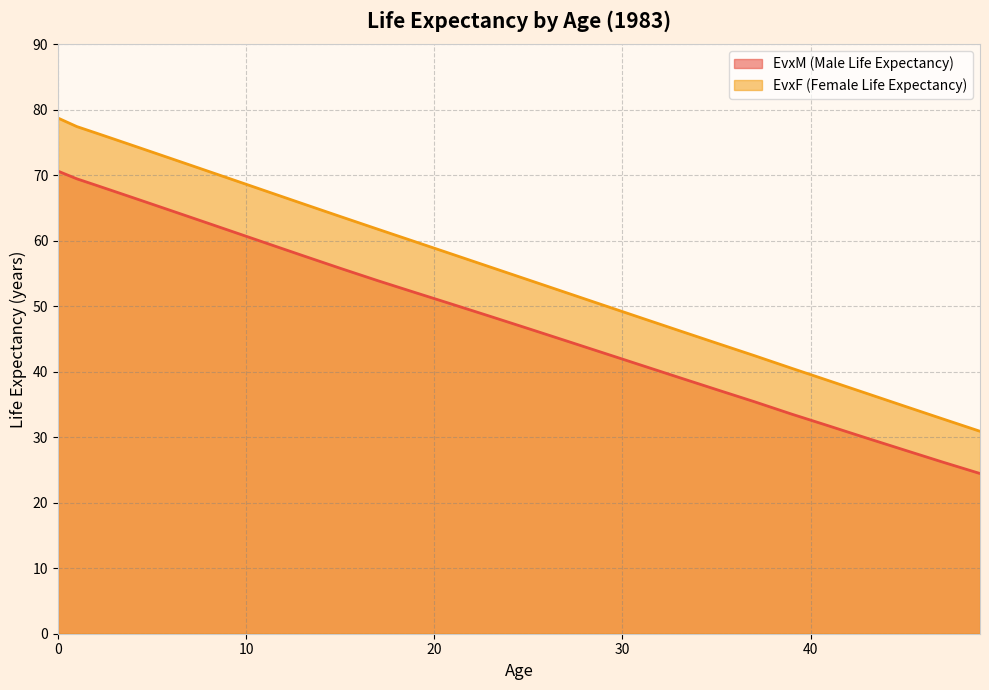

What is the greatest value displayed?

78.7